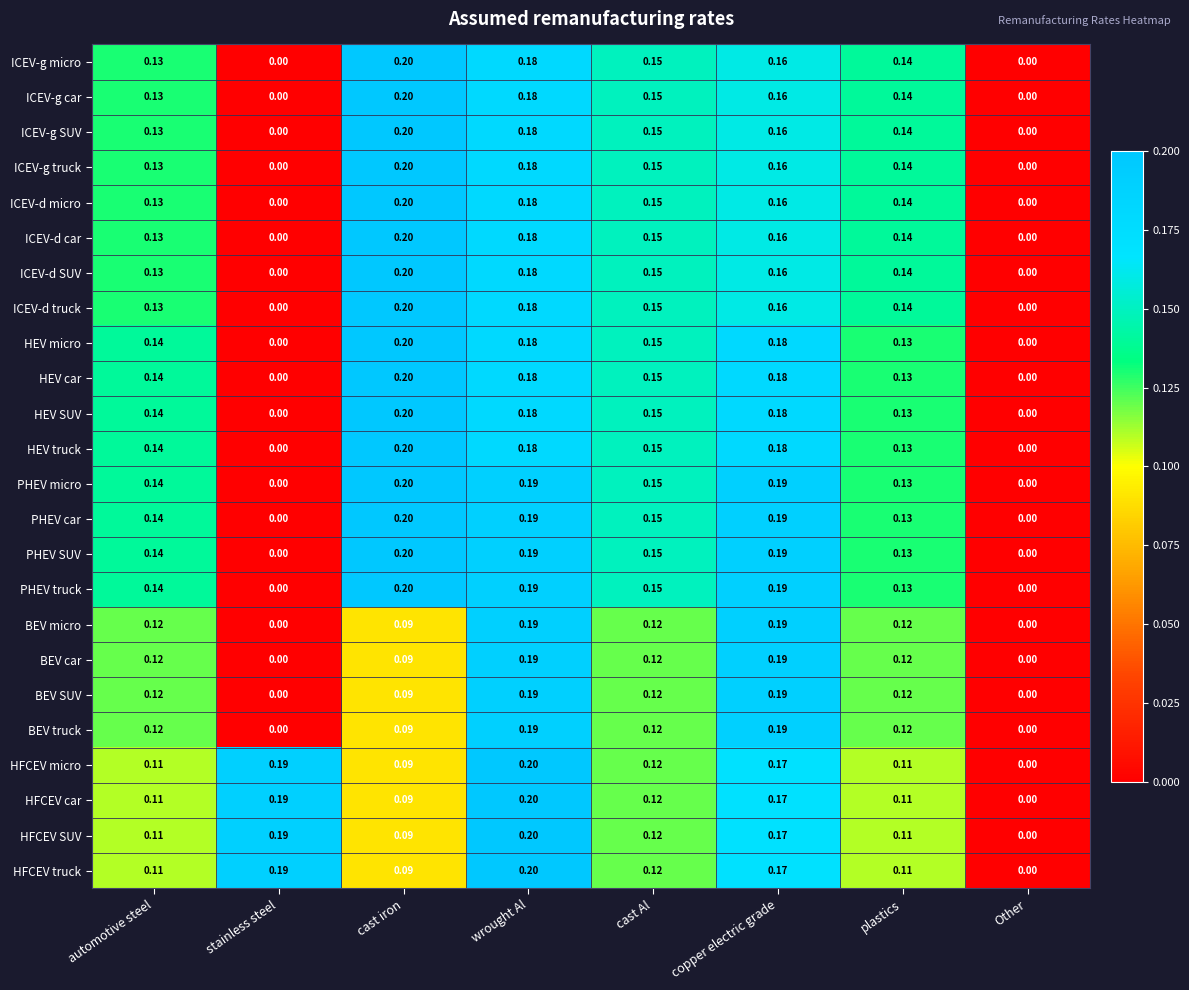

Is the value of ICEV-d SUV at wrought Al greater than the value of HEV SUV at automotive steel?

Yes